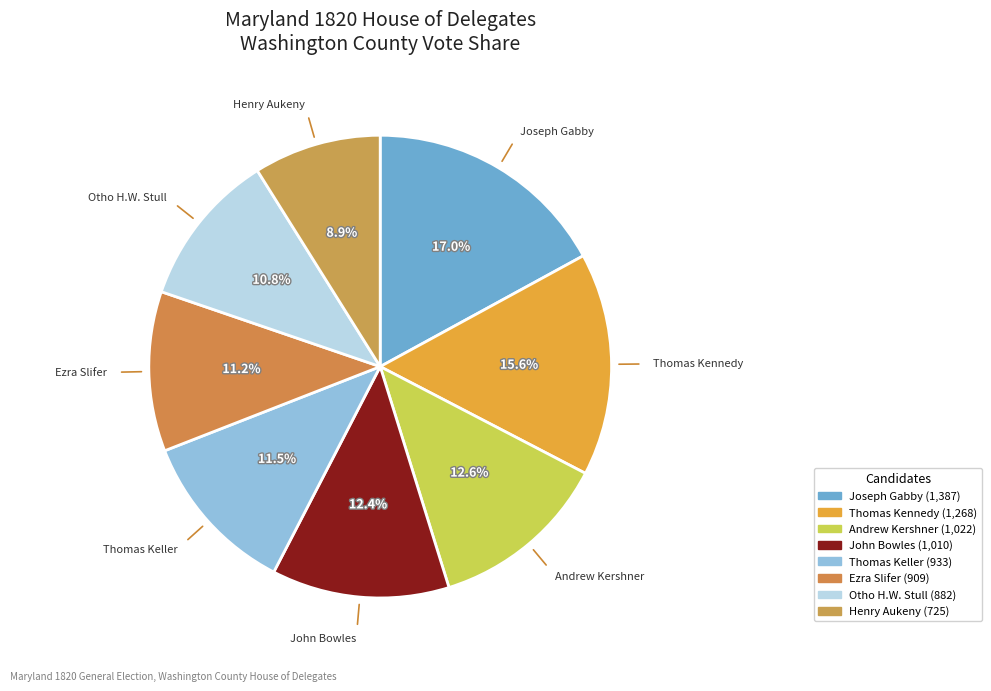

What percentage is NOT represented by Henry Aukeny?

91.1%